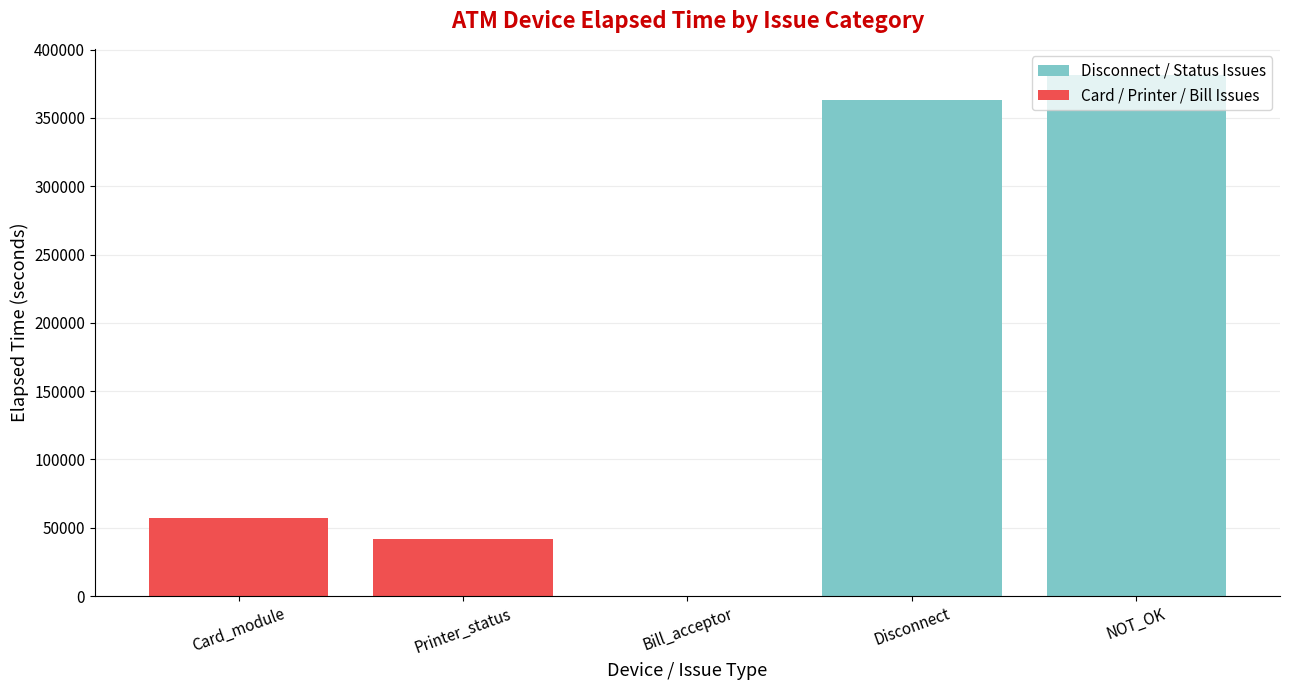

Which category has the highest value across all series?

NOT_OK